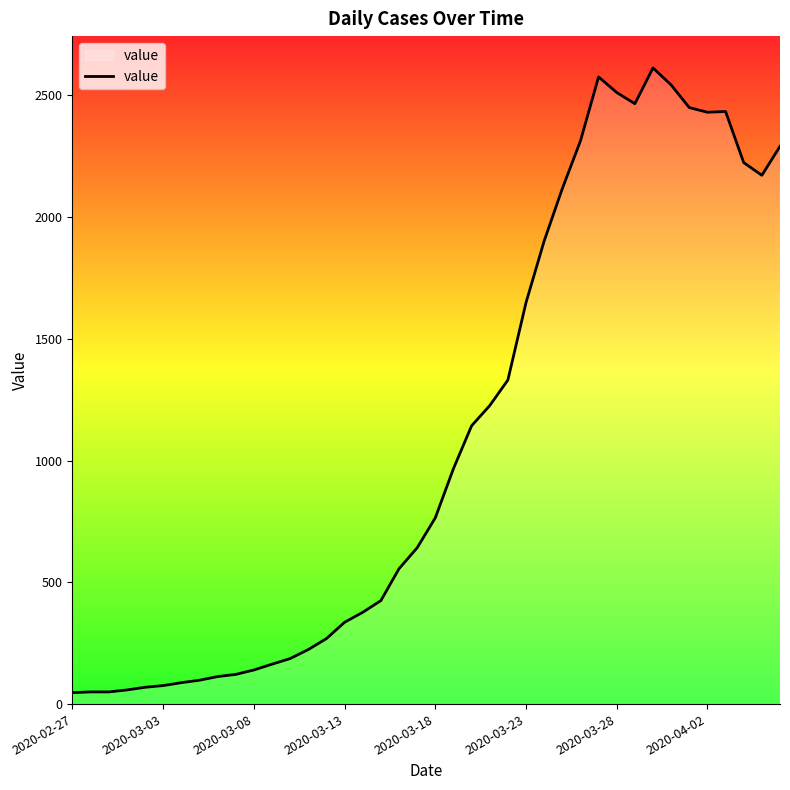

What is the maximum value shown in the chart?

2613